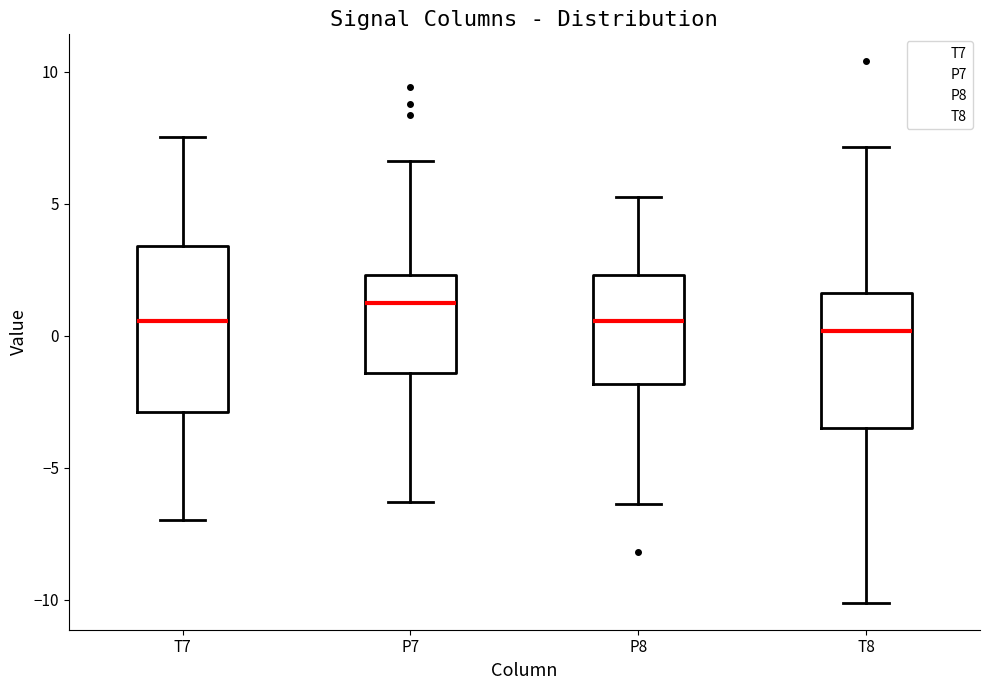

Which box is the tallest, from its lower edge to its upper edge?

T7